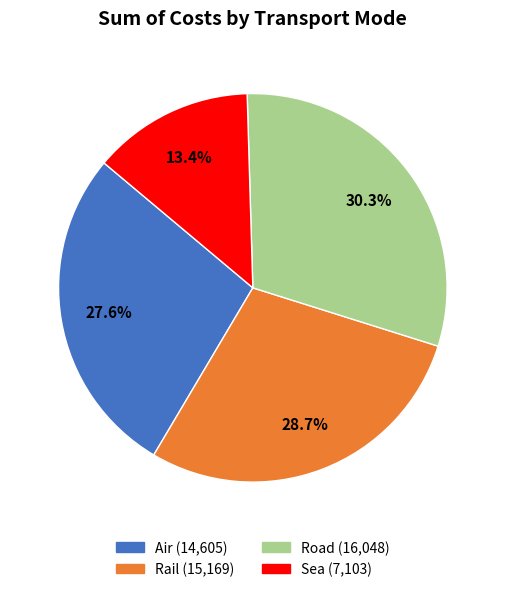

Is there any slice that represents more than half of the pie?

No